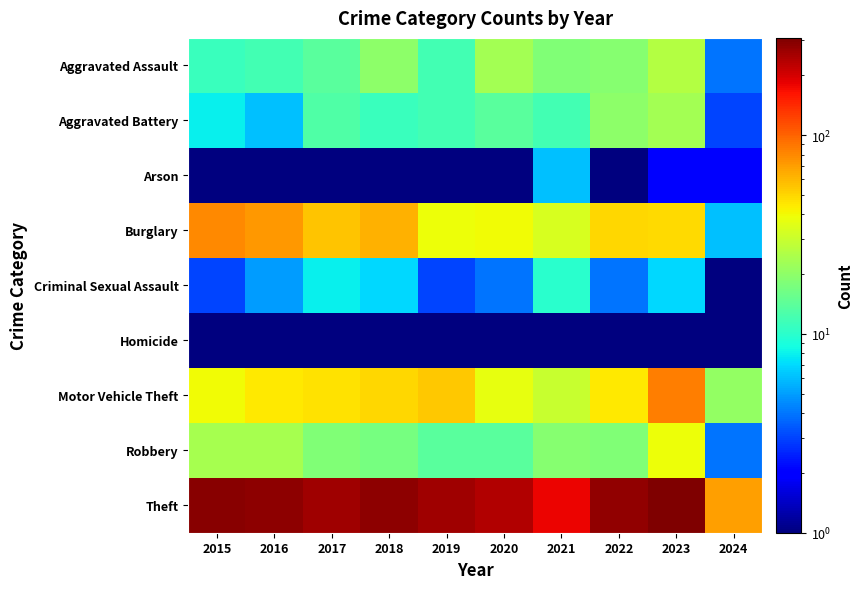

How many data points does each series have?

10